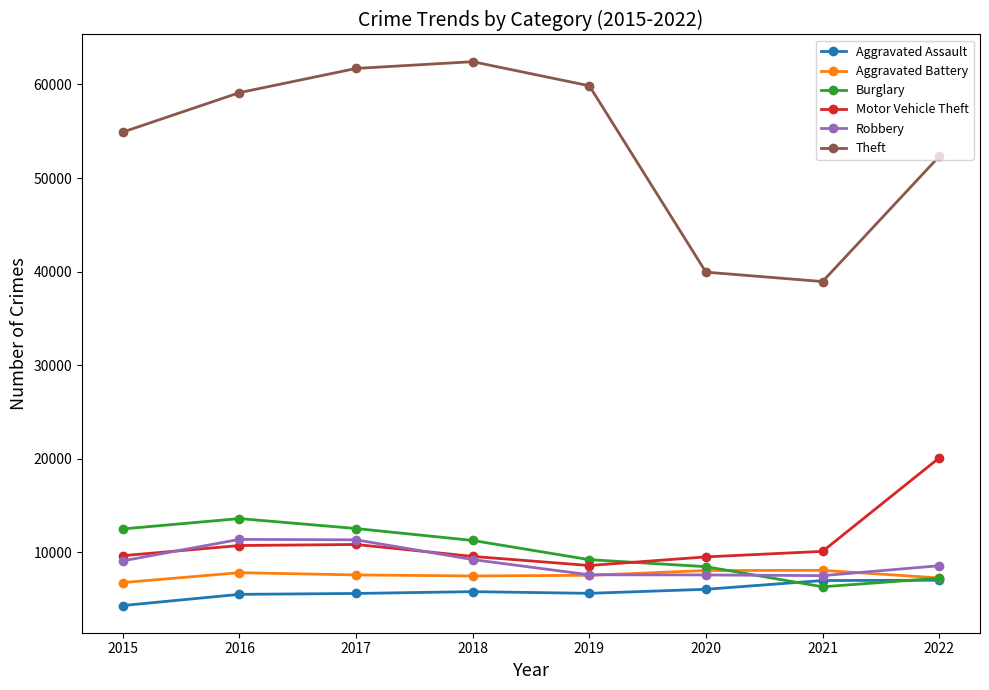

What is the maximum value shown in the chart?

62434